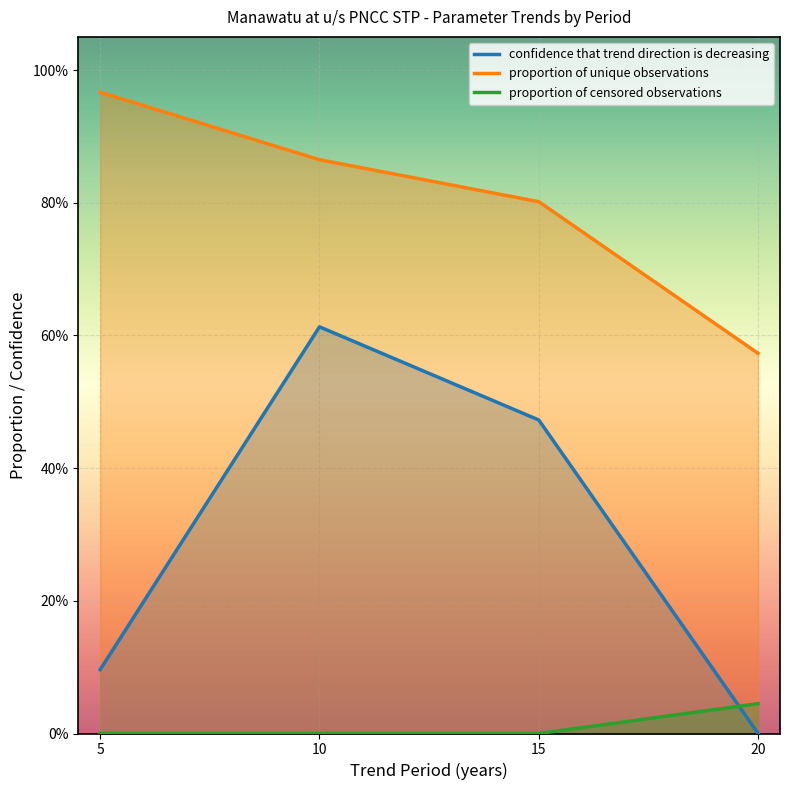

True or false: proportion of unique observations has more than 2 interior local peaks.

False